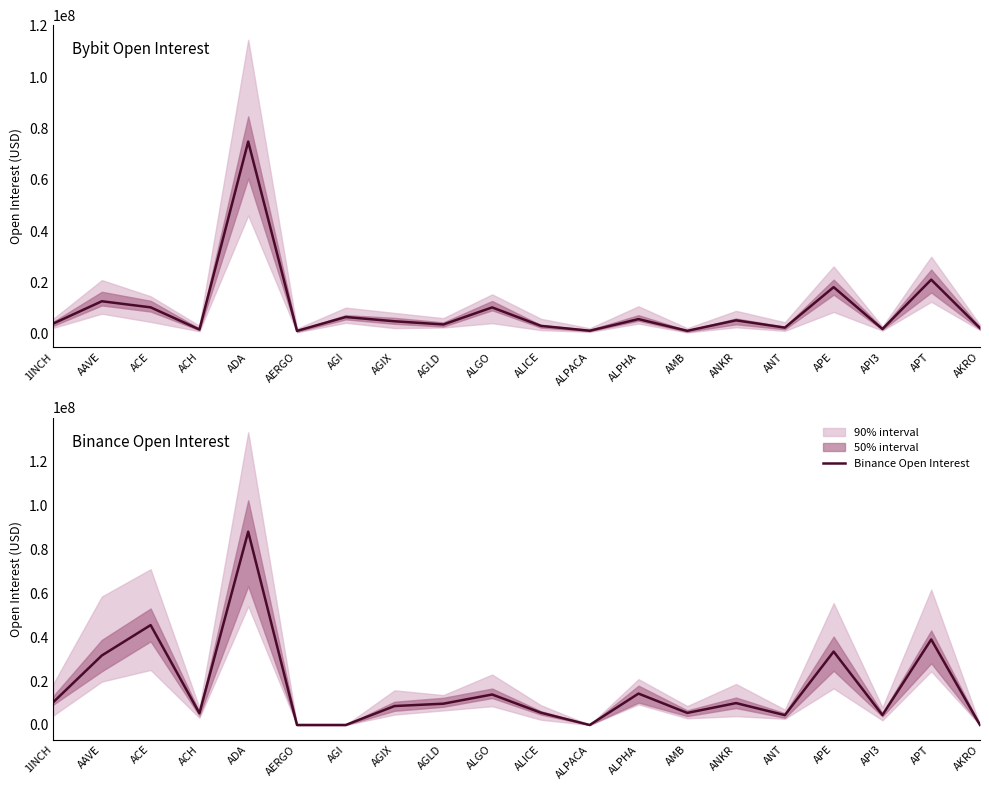

How many interior local valleys does the Bybit Open Interest series have?

7